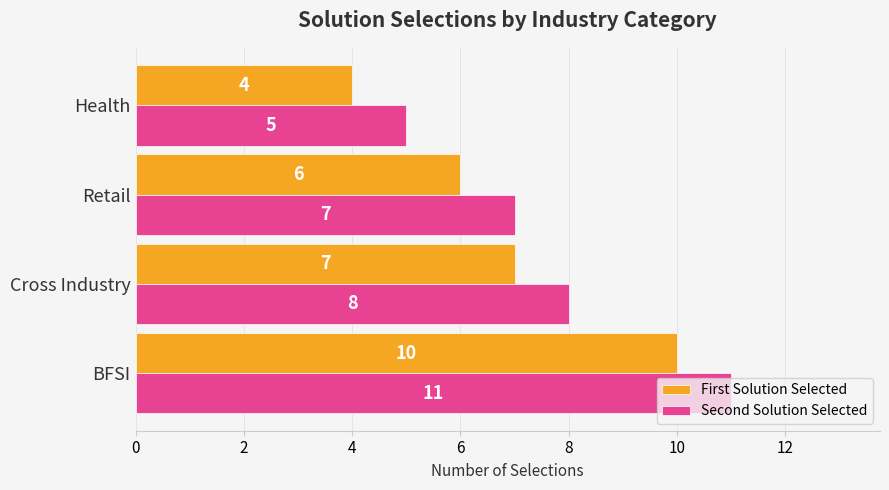

Where is Second Solution Selected nearest to the value 8?

Cross Industry